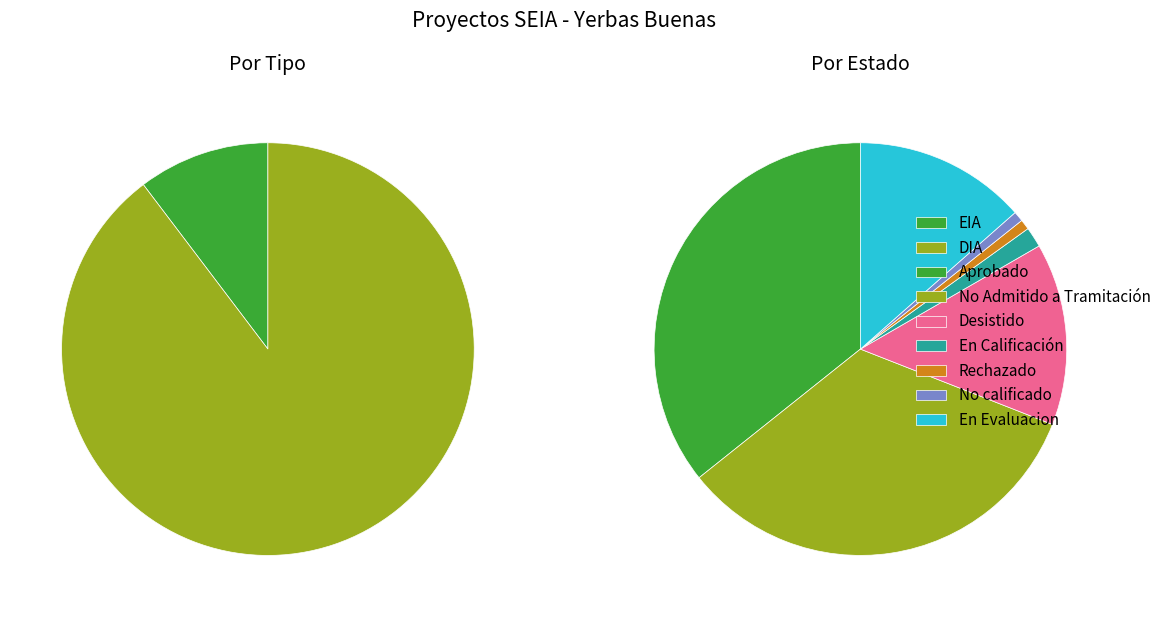

Does any single category account for the majority?

Yes